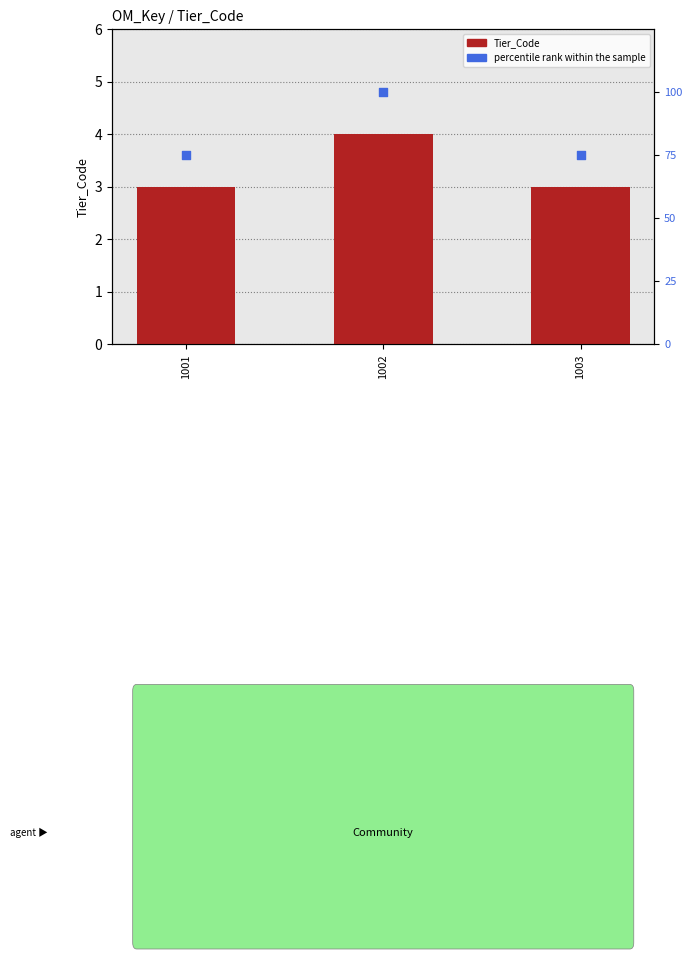

At how many categories does at least one series exceed 55?

3